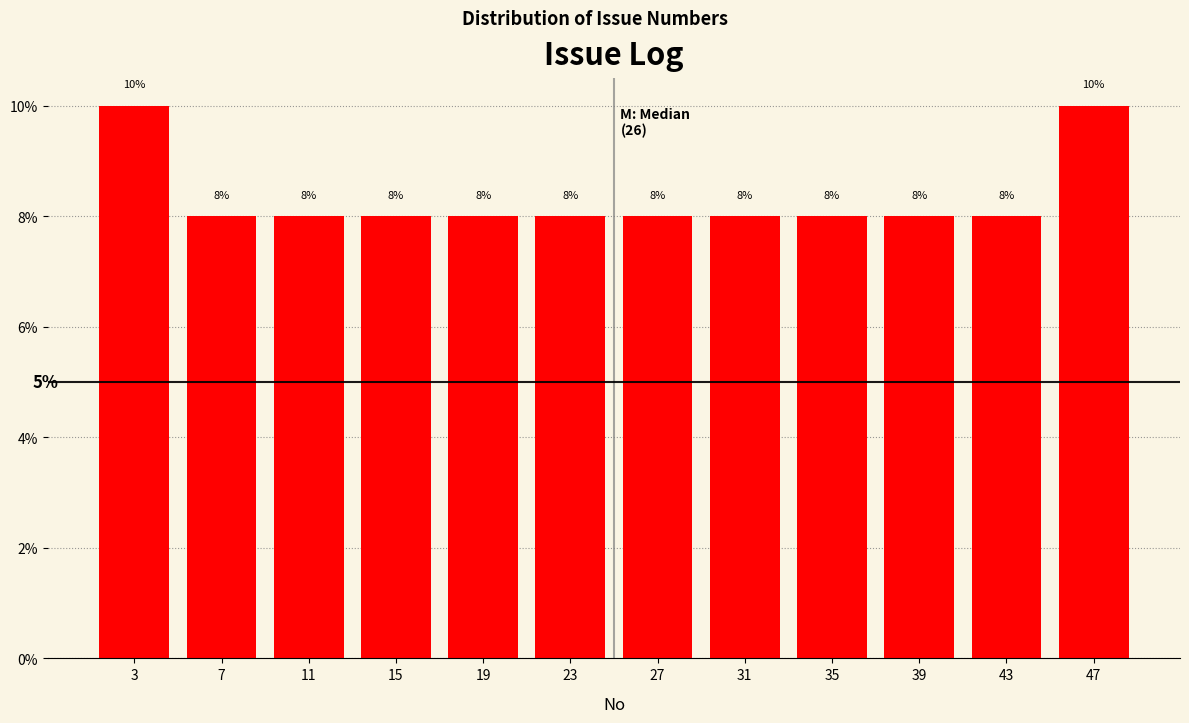

Are the bars horizontal?

No